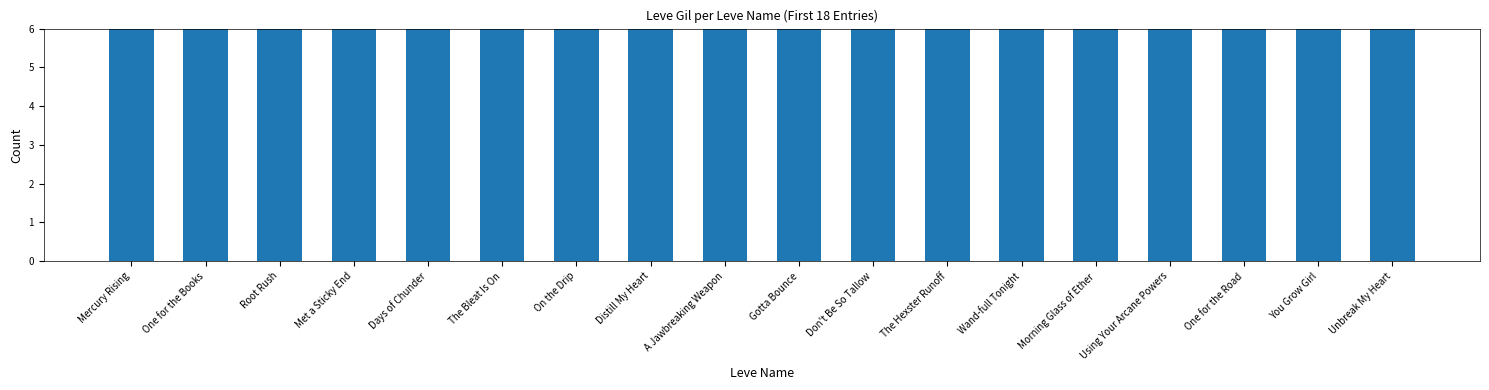

Where is the data nearest to the value 202?

Wand-full Tonight